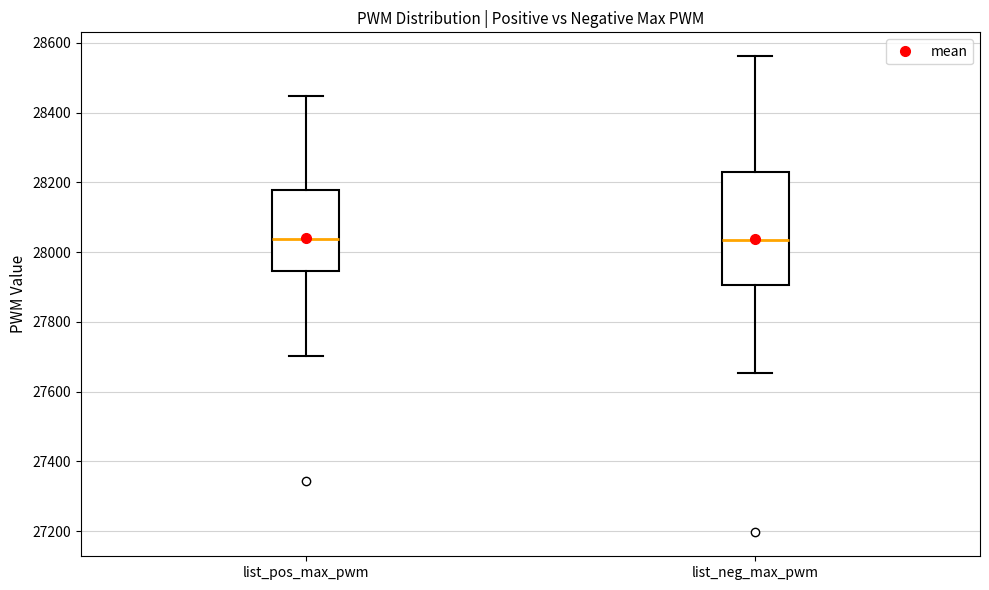

Reading left to right, transcribe this box plot: for each box, give where its median line is, the range the box spans, and where its two whiskers end, as read against the y-axis. The values are not printed on the chart, so give them approximately, as read against the axis.

list_pos_max_pwm: median 28040, box 27940 to 28180, whiskers 27700 to 28440
list_neg_max_pwm: median 28040, box 27900 to 28240, whiskers 27660 to 28560